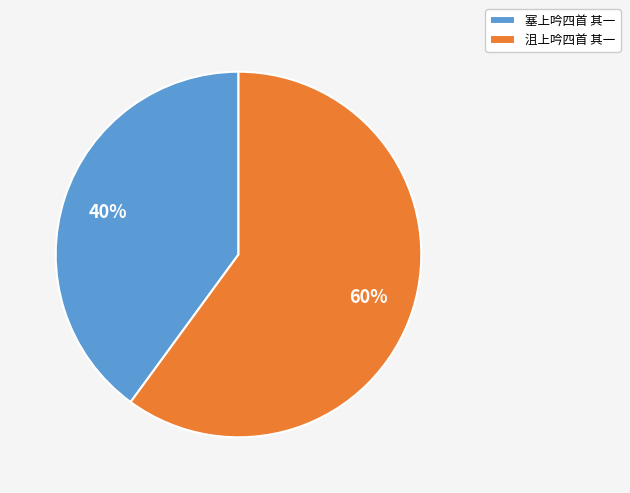

To the nearest percent, what is the difference between the 沮上吟四首 其一 and 塞上吟四首 其一 slice percentages?

20%